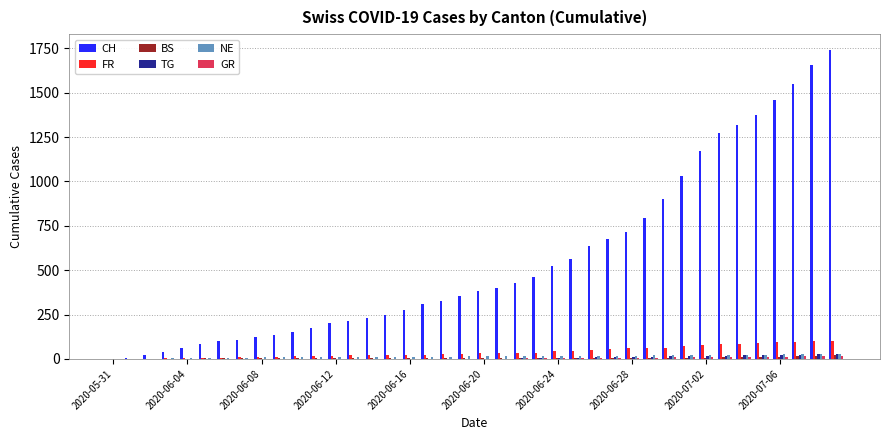

What is the sum of all BS values?

268